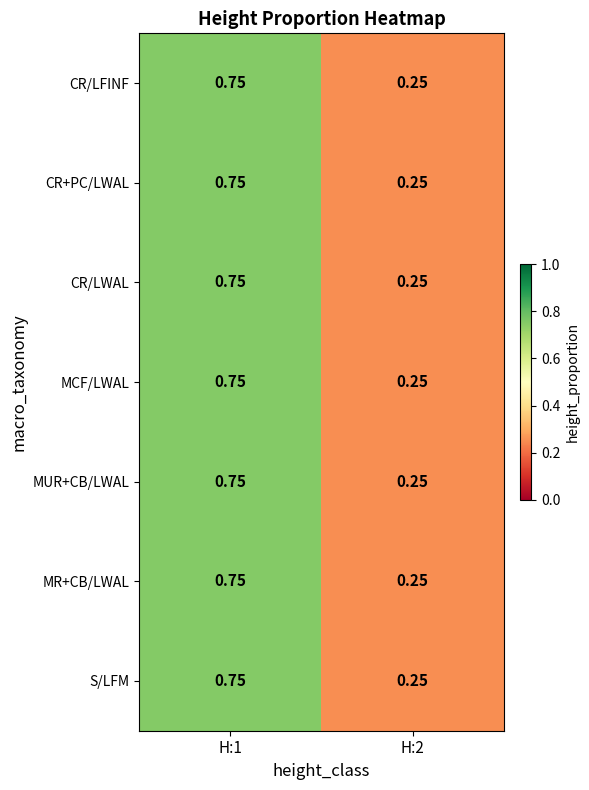

At how many categories does at least one series exceed 0?

2